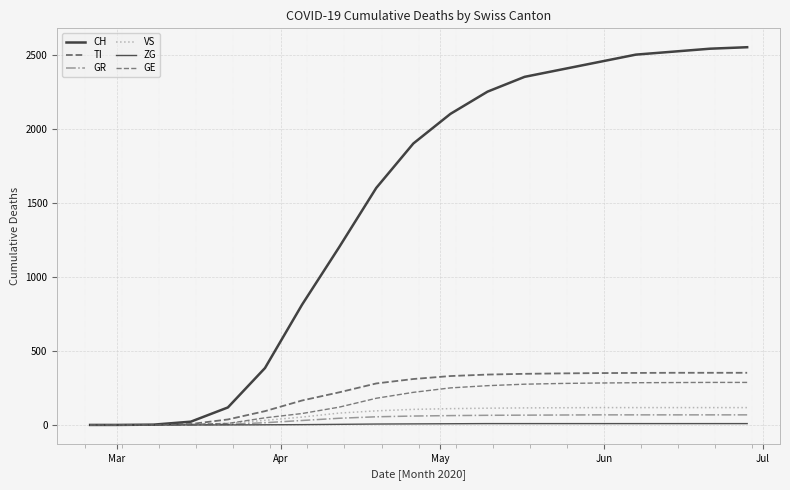

True or false: GE and ZG cross at least once.

False